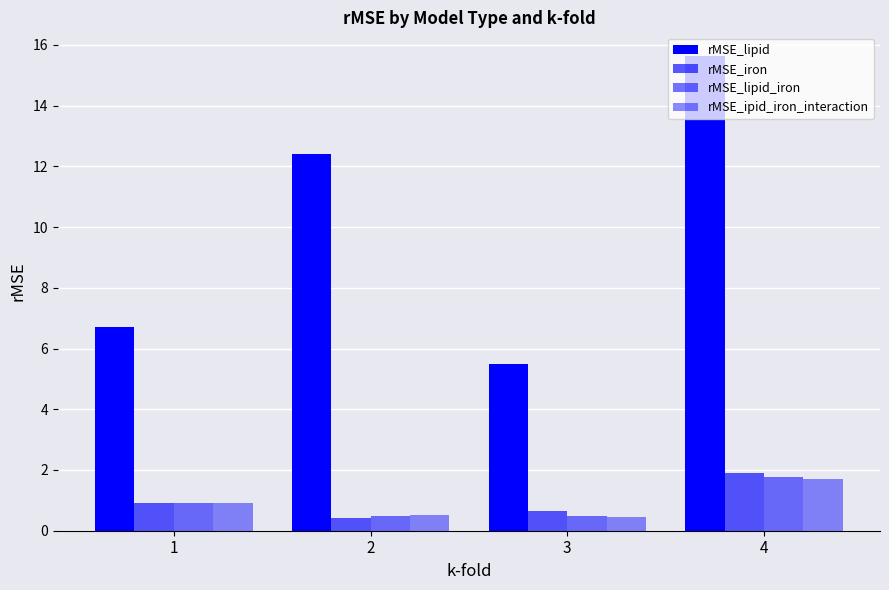

Which series has the widest spread of values?

rMSE_lipid